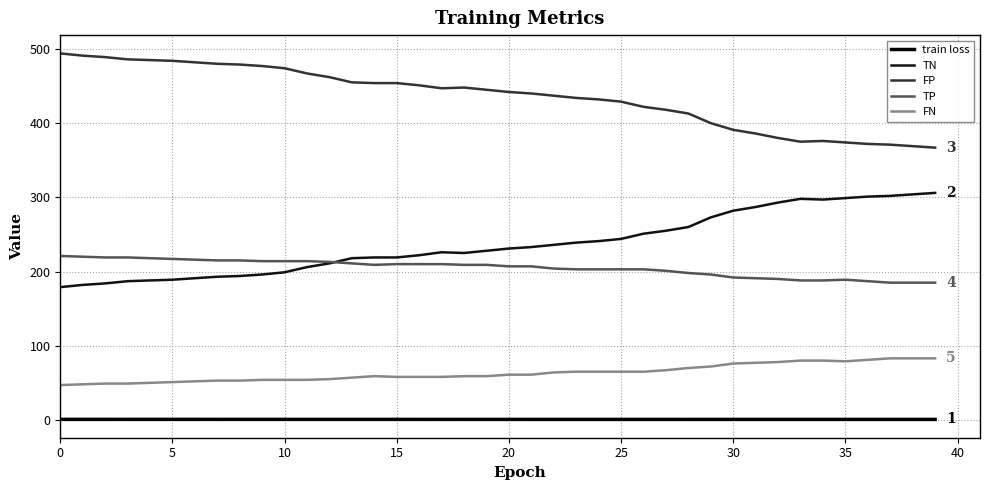

How many interior local valleys does the TP series have?

1